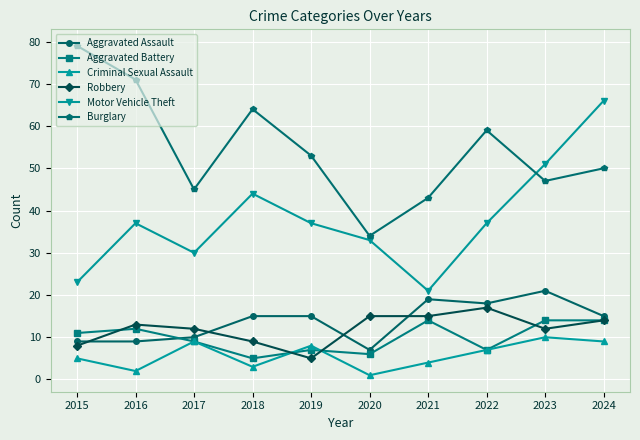

Which label corresponds to the smallest value in the chart?

2020